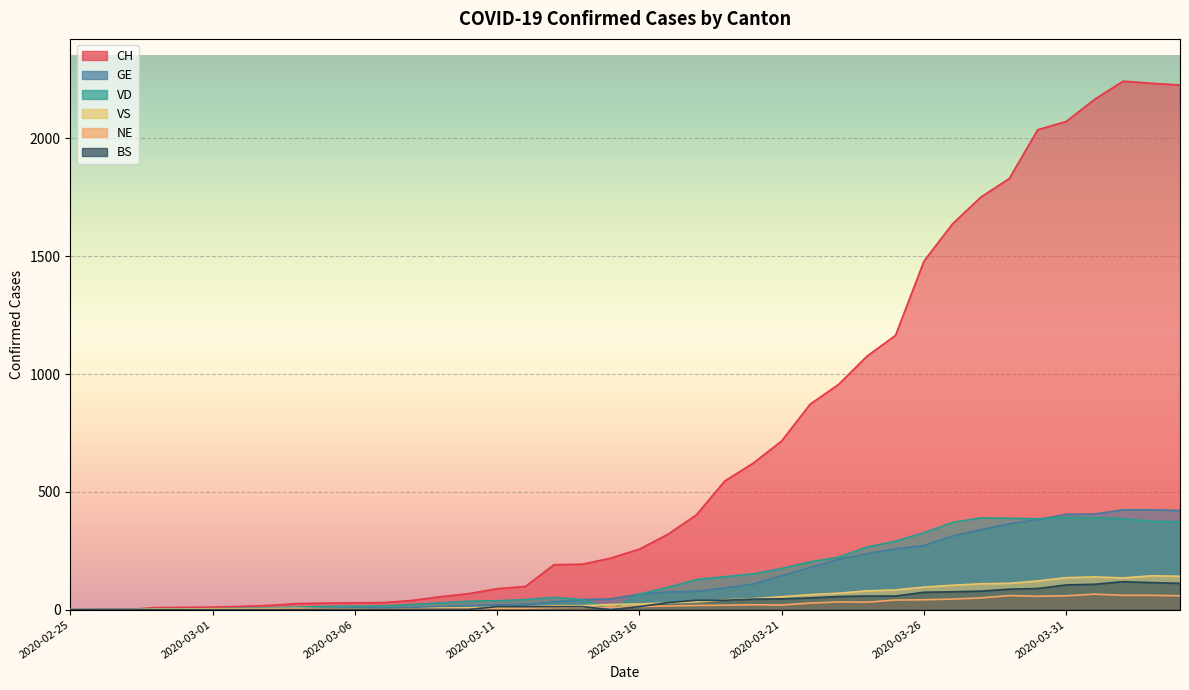

What is the average value of the CH series?

693